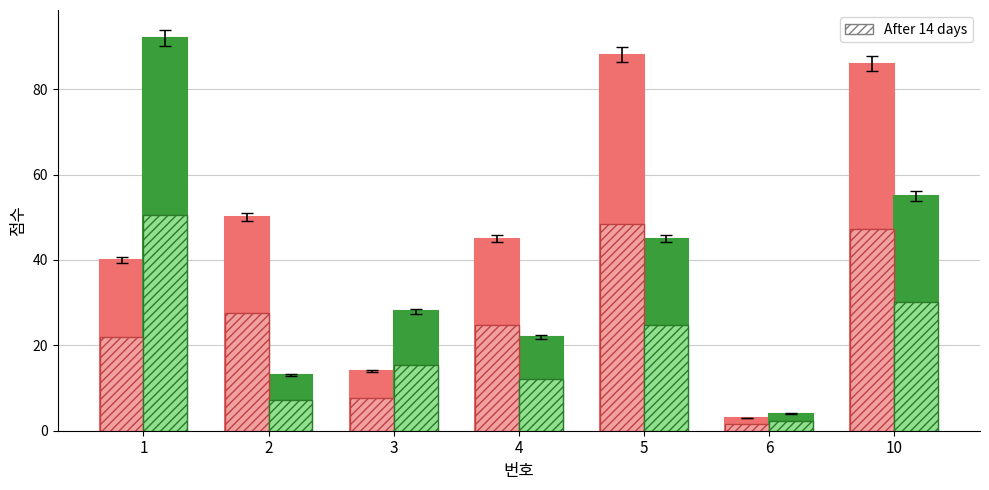

List the labels in order of 수학 value, largest first.

1, 10, 5, 3, 4, 2, 6